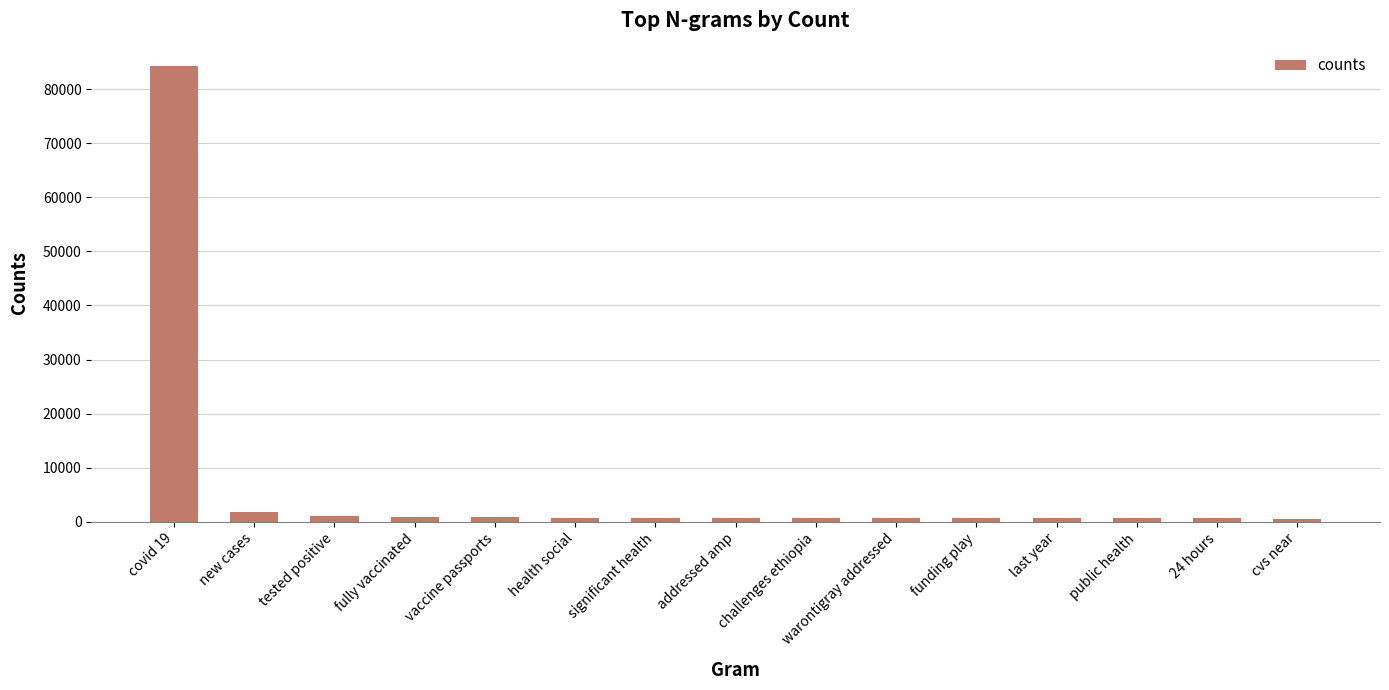

At which label does the data first exceed 755?

covid 19